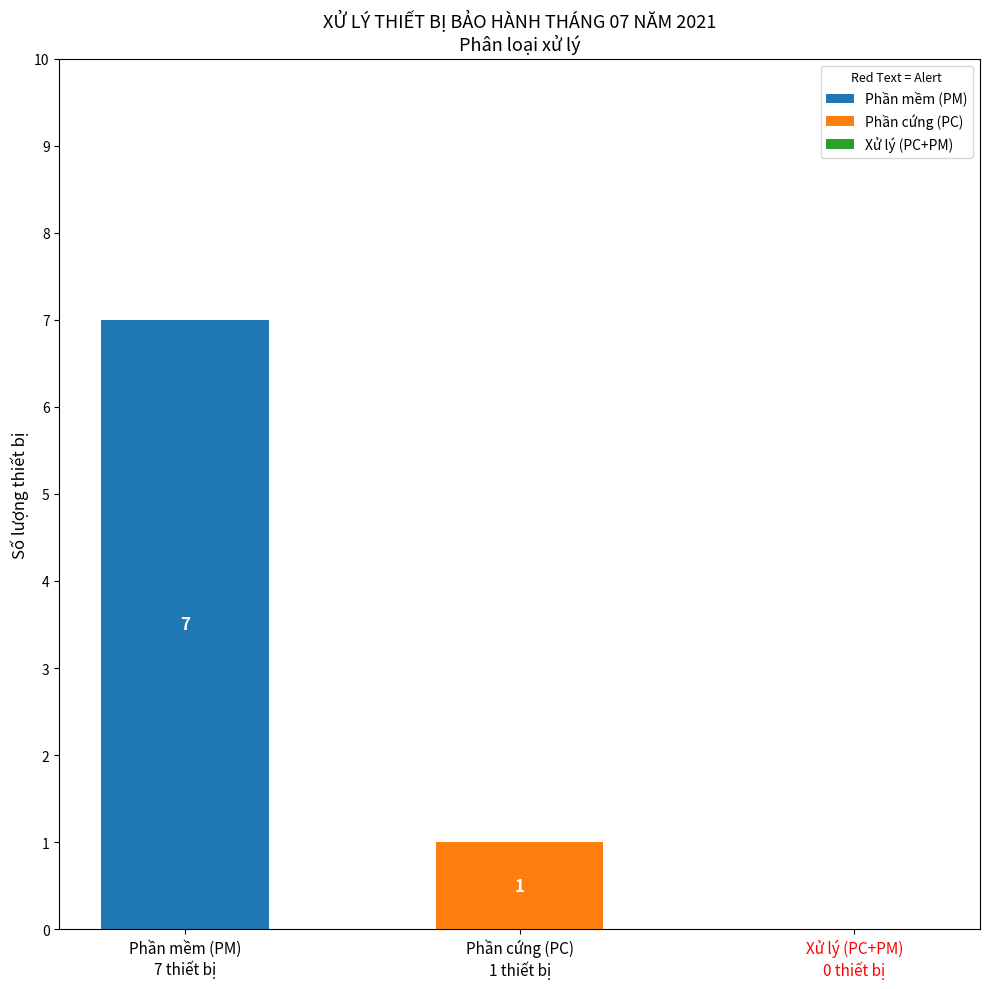

What is the highest value of the Phần mềm (PM) series?

7